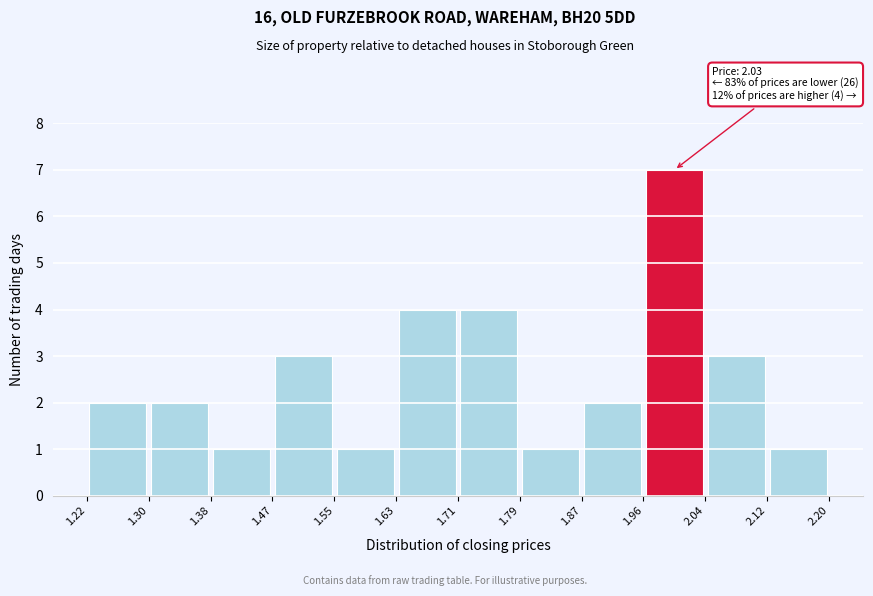

Over which range of the x-axis is the bar tallest?

1.96 to 2.04